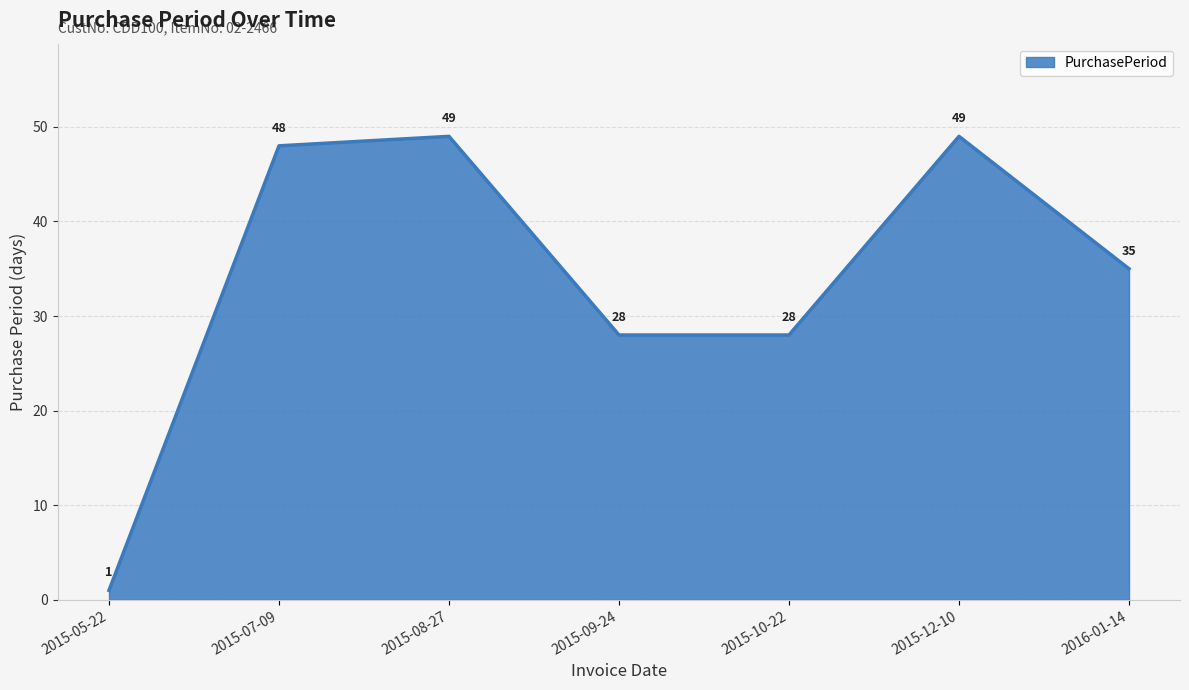

What position from the left is 2015-05-22?

1